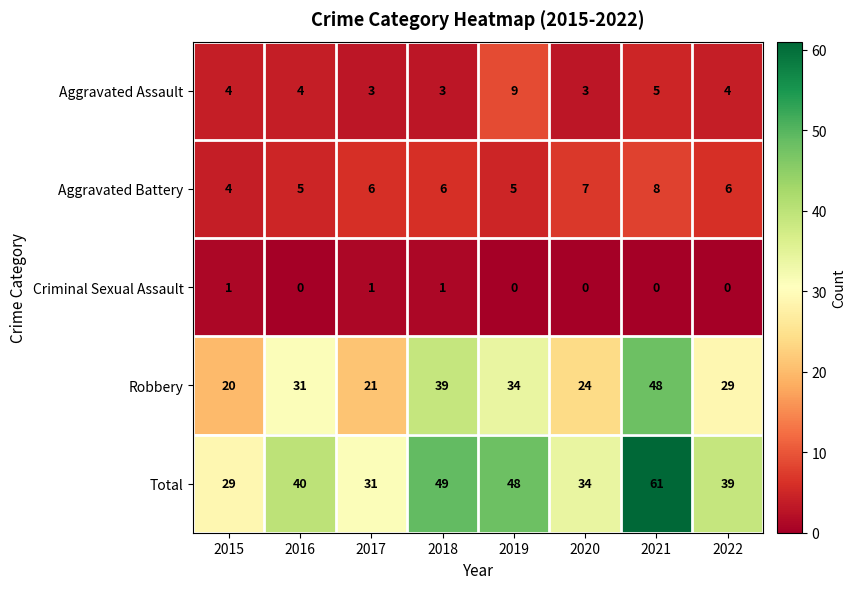

What is the maximum value shown in the chart?

61